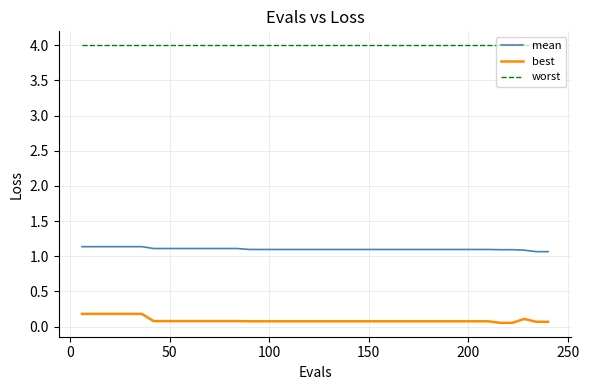

True or false: worst and best intersect in this chart.

False